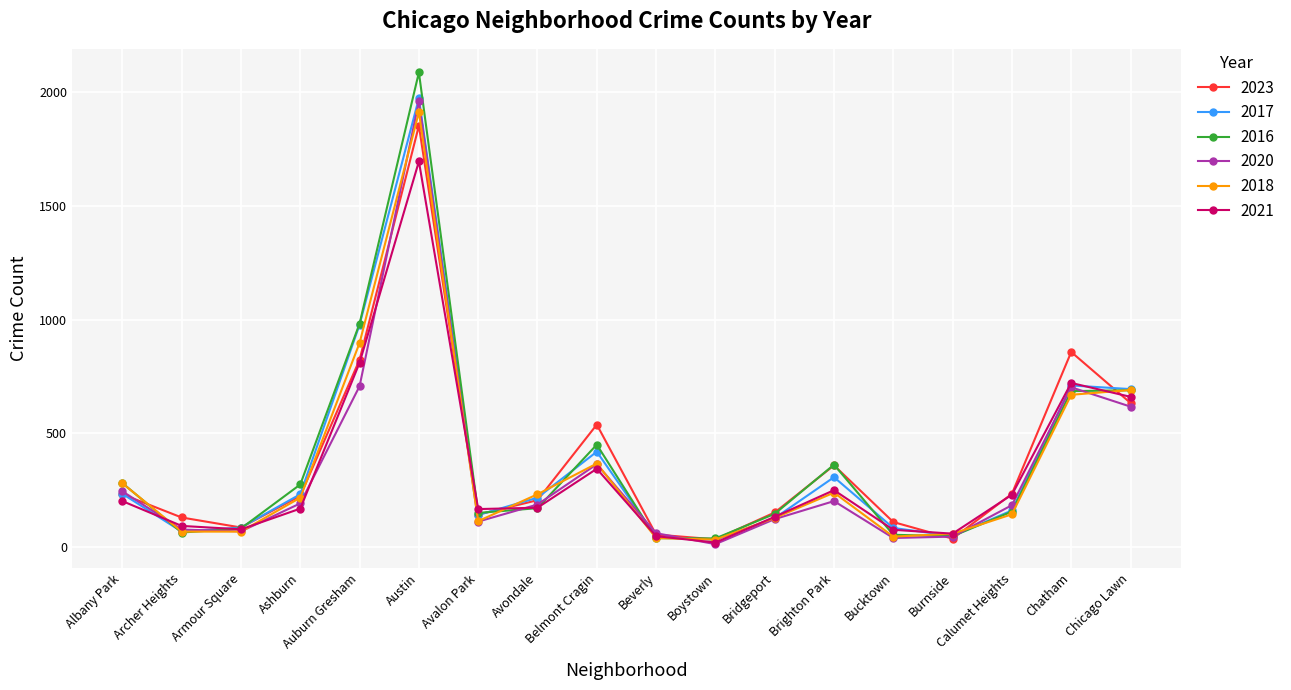

Which series has the widest spread of values?

2016